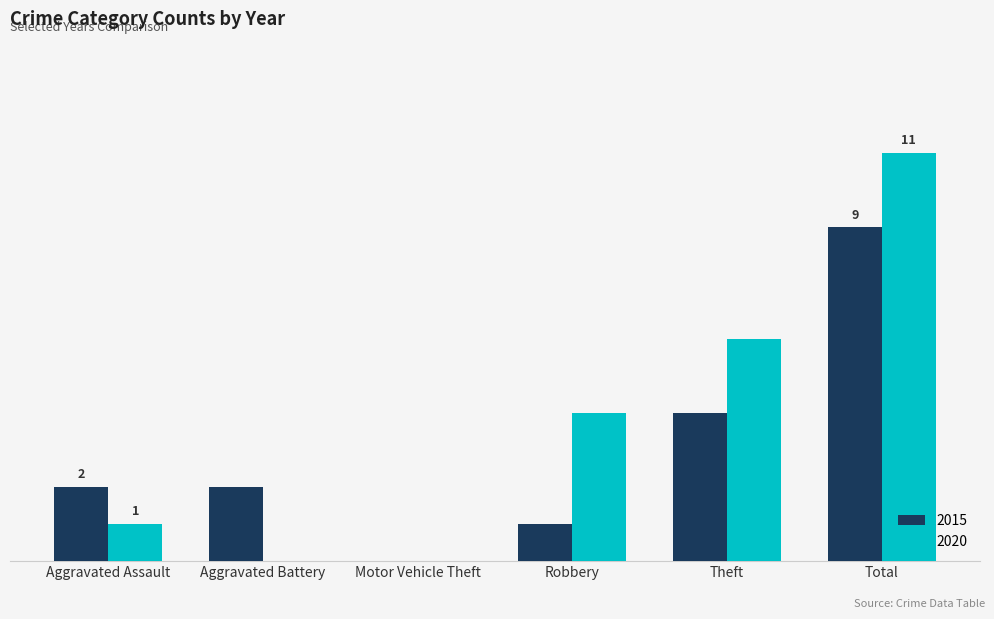

What are all the series names shown in the legend?

2015, 2020